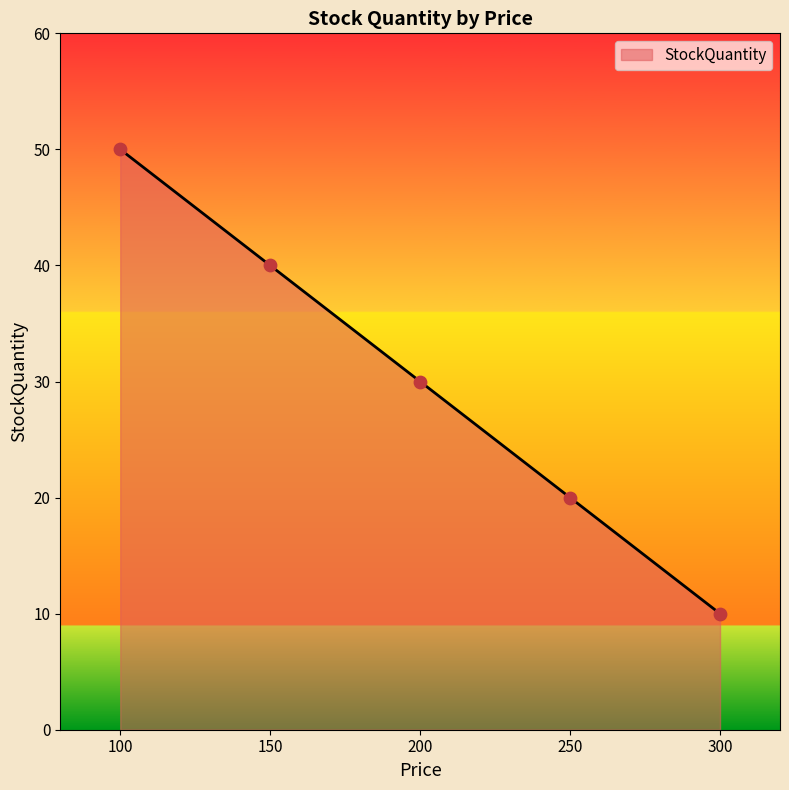

What is the change in value from 100 to 200?

-20